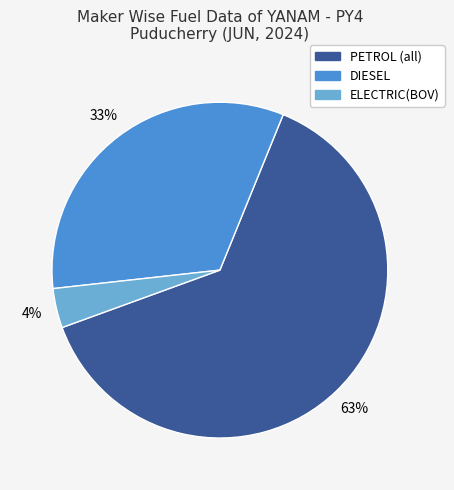

What is the smallest slice in the pie chart?

ELECTRIC(BOV)